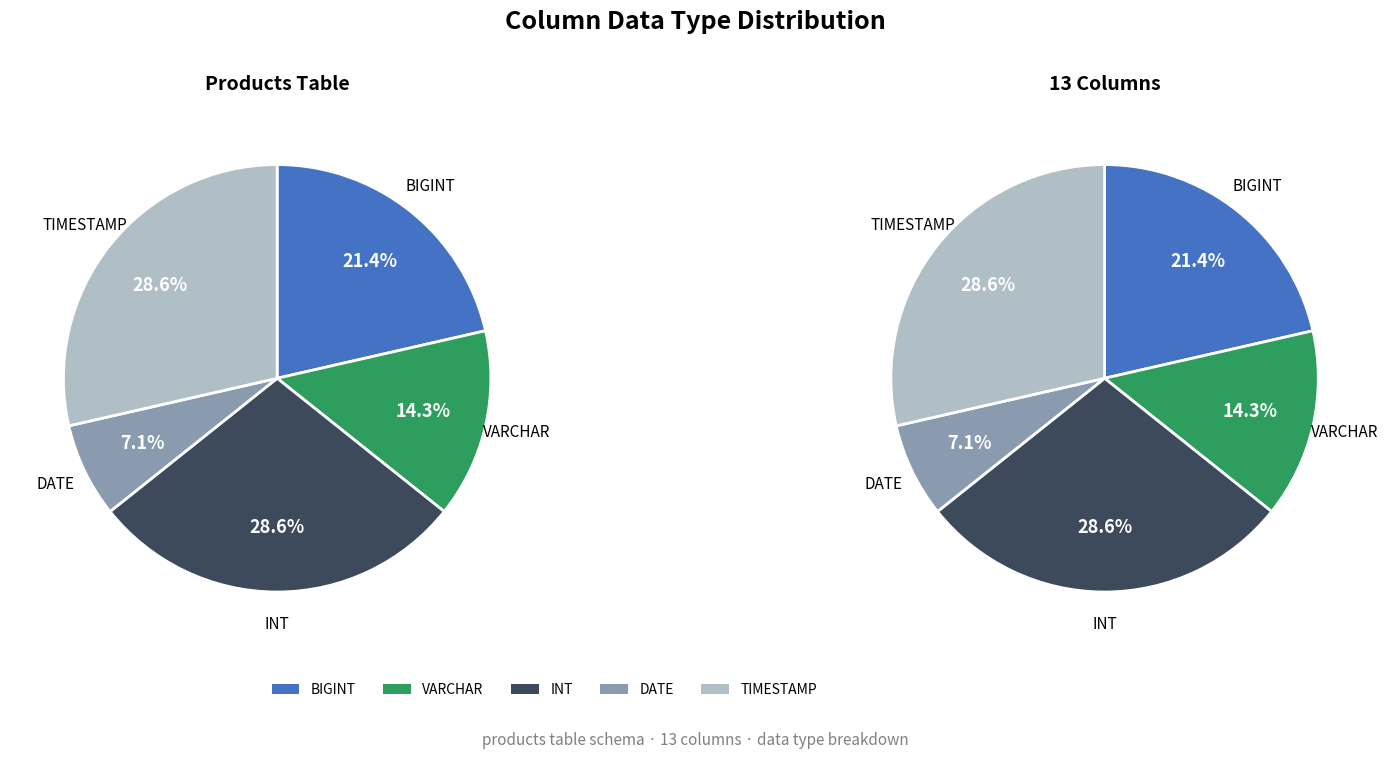

Between DATE and INT, which is larger?

INT